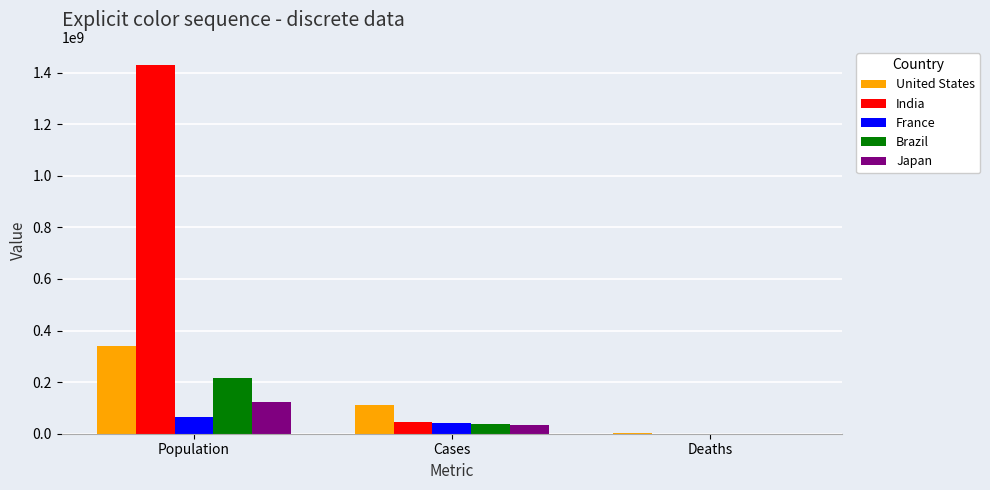

What is the spread (max minus min) of values at Deaths?

1117108